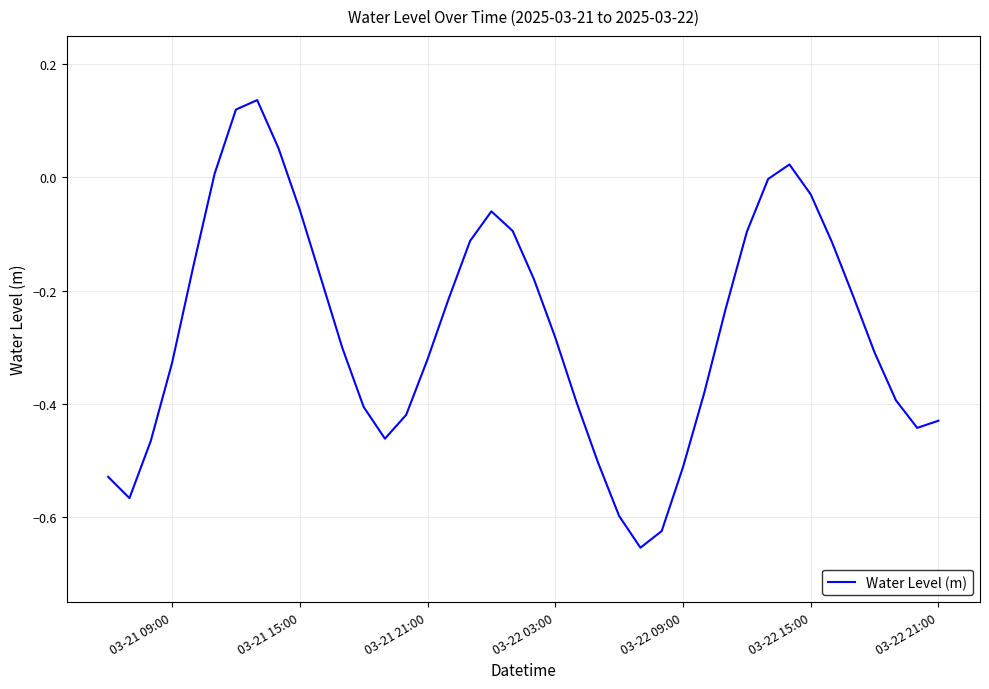

How many lines are shown in the chart?

1